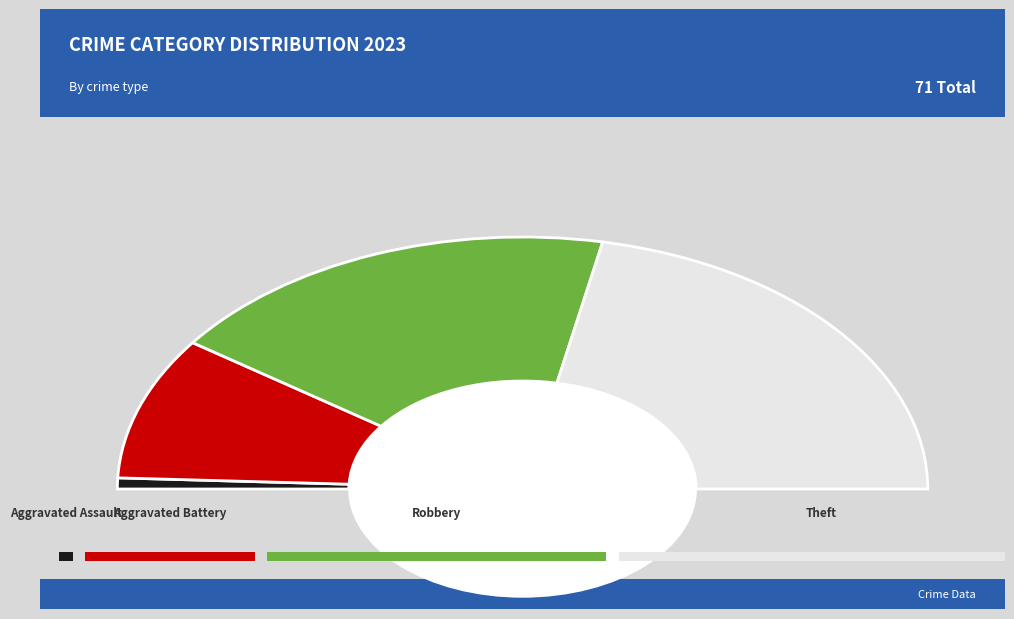

How many segments does this pie chart have?

4